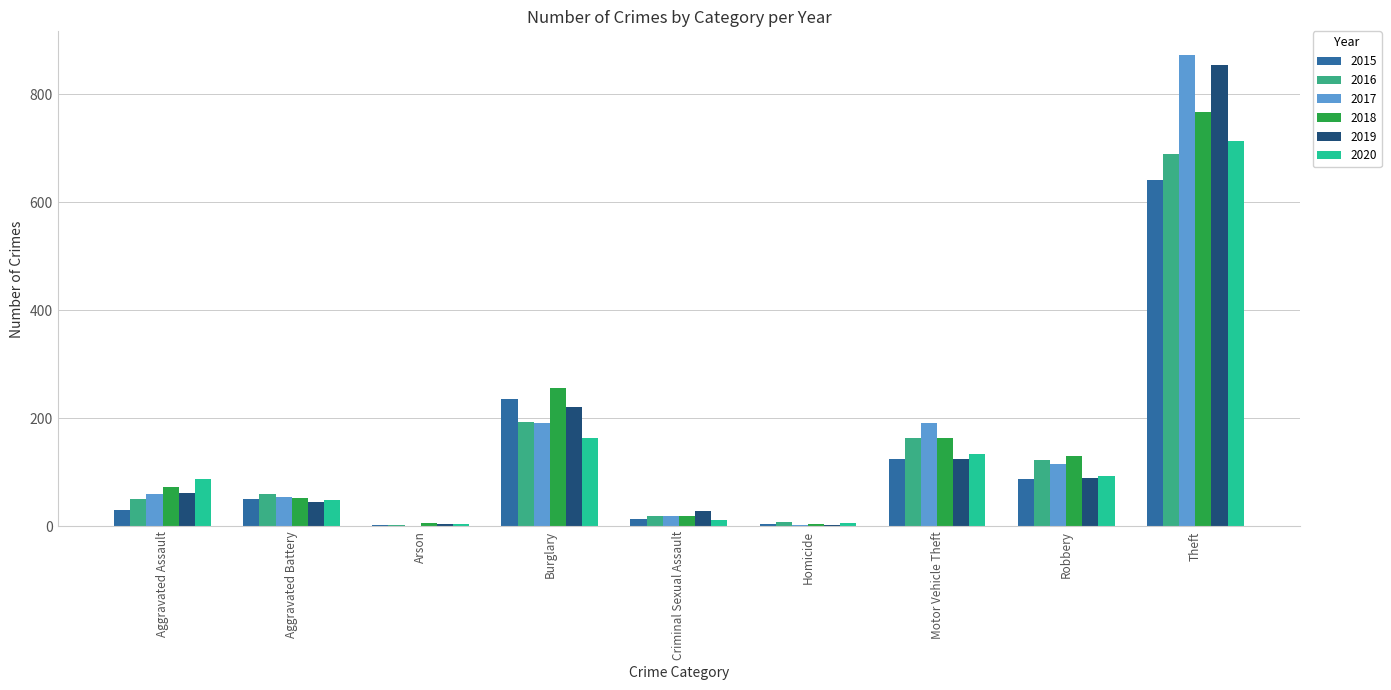

Between Homicide and Theft, which series saw the biggest shift?

2017